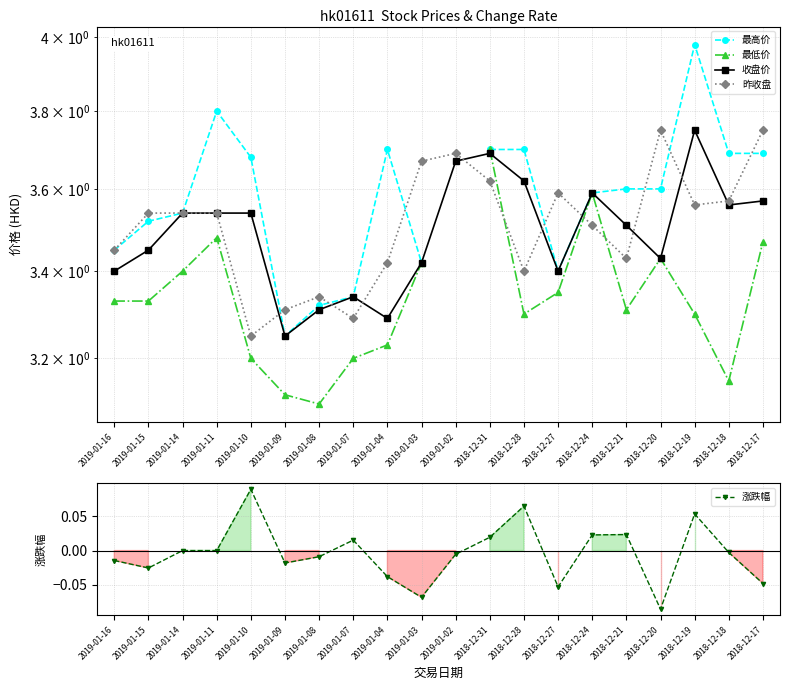

Rank the series at 2019-01-11 from highest to lowest value.

最高价, 收盘价, 昨收盘, 最低价, 涨跌幅